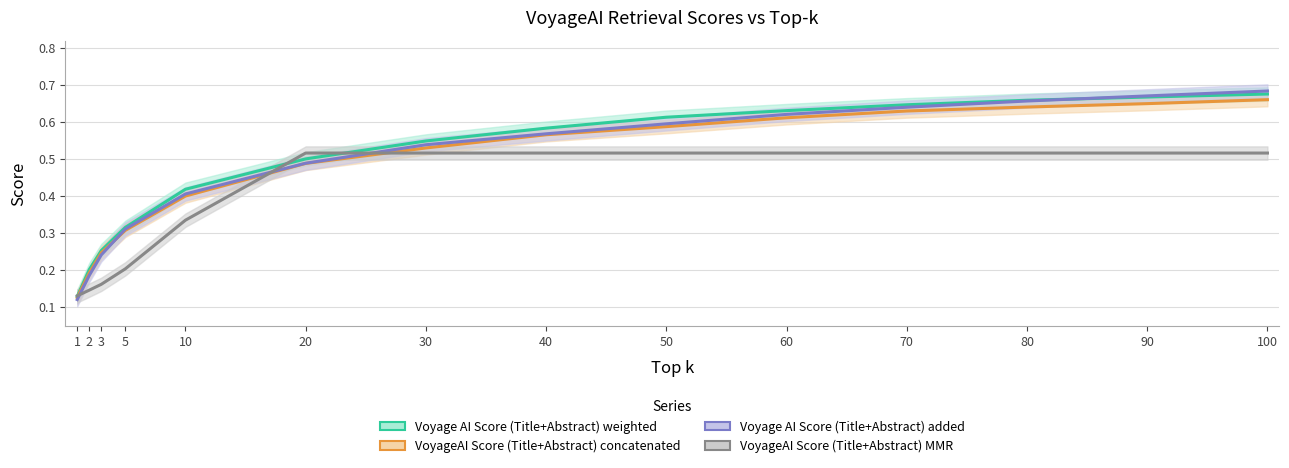

Rank the series at 30 from lowest to highest value.

VoyageAI Score (Title+Abstract) MMR, VoyageAI Score (Title+Abstract) concatenated, Voyage AI Score (Title+Abstract) added, Voyage AI Score (Title+Abstract) weighted